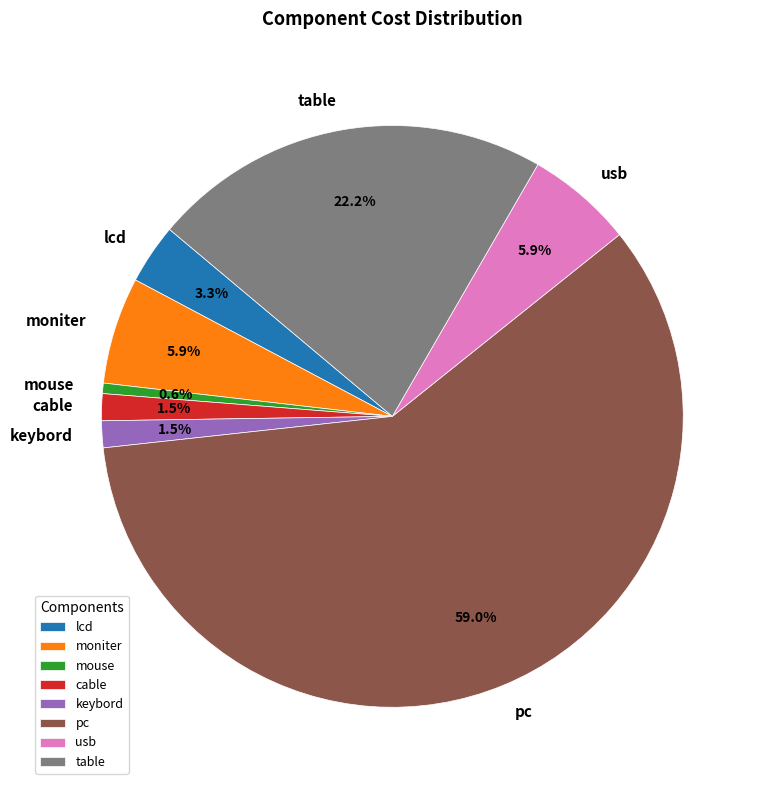

Do pc and cable together represent more than half of the pie?

Yes